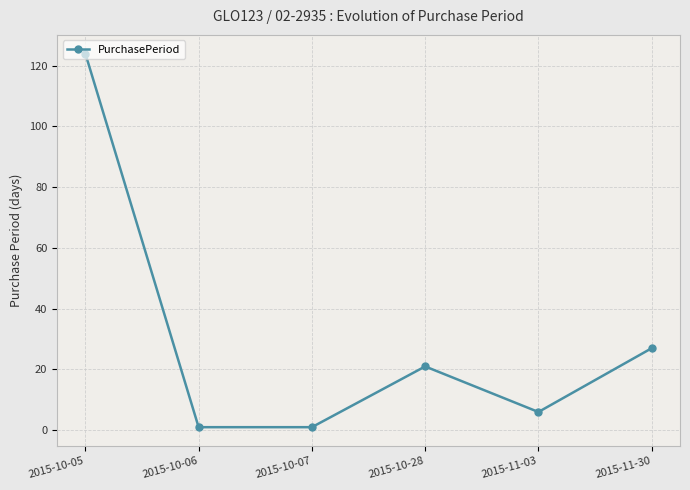

At which label is the value closest to 62?

2015-11-30